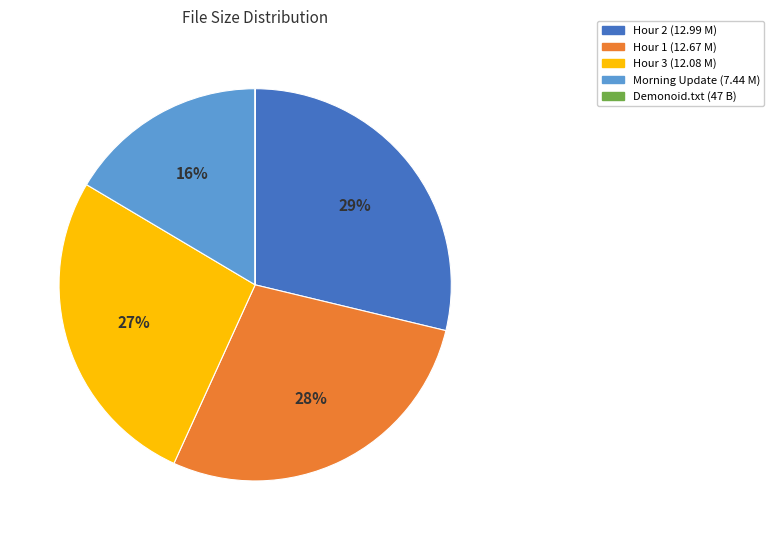

Approximately how many times larger is the value at Morning Update (7.44 M) compared to Hour 1 (12.67 M)?

0.6